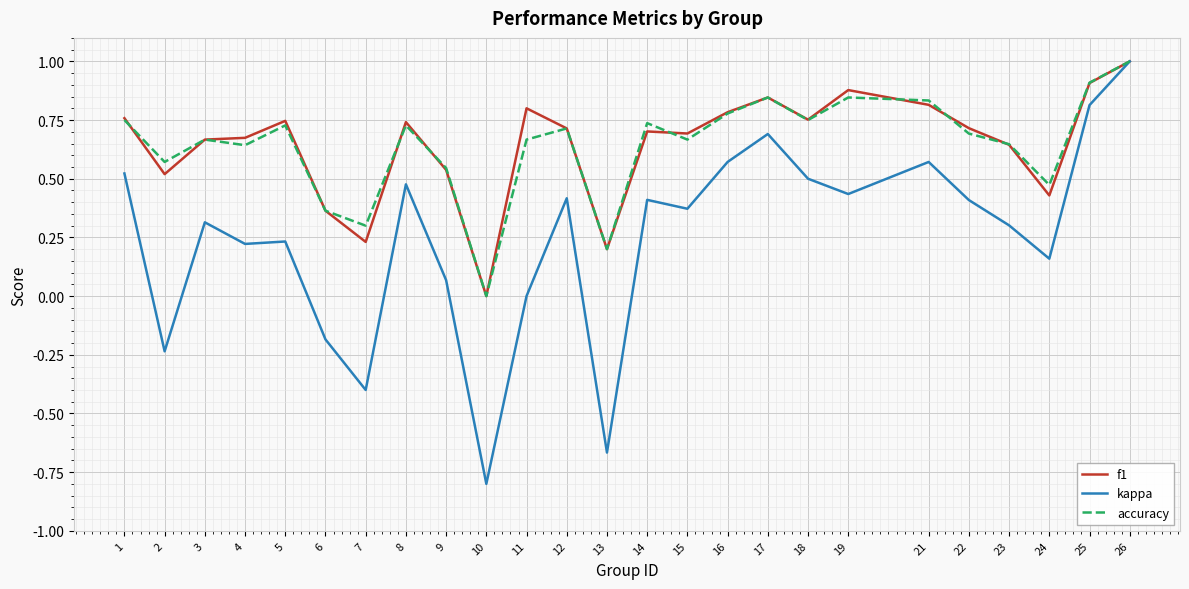

The value of f1 at 26 is 1.0. True or false?

True